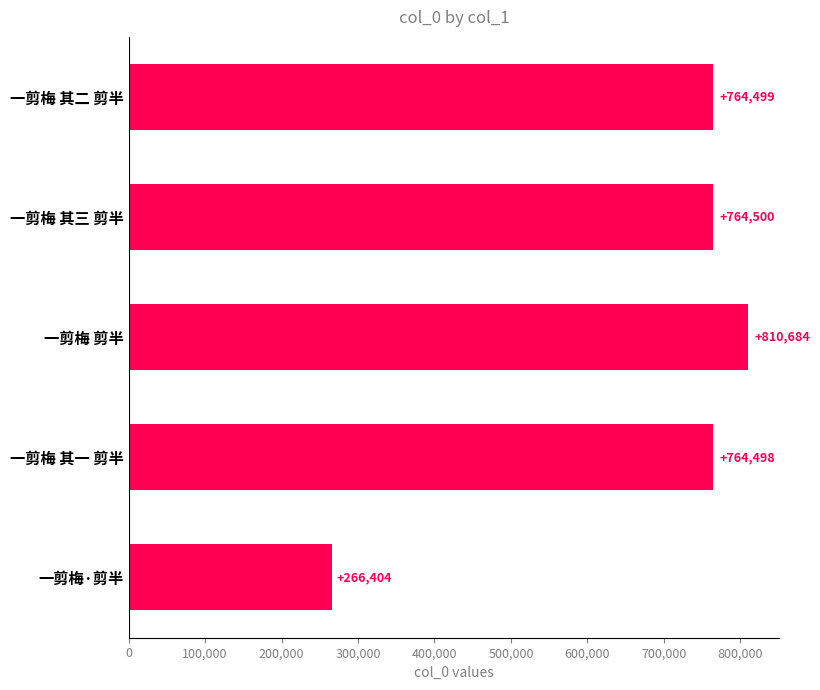

What is the difference between the second highest and second lowest values?

2